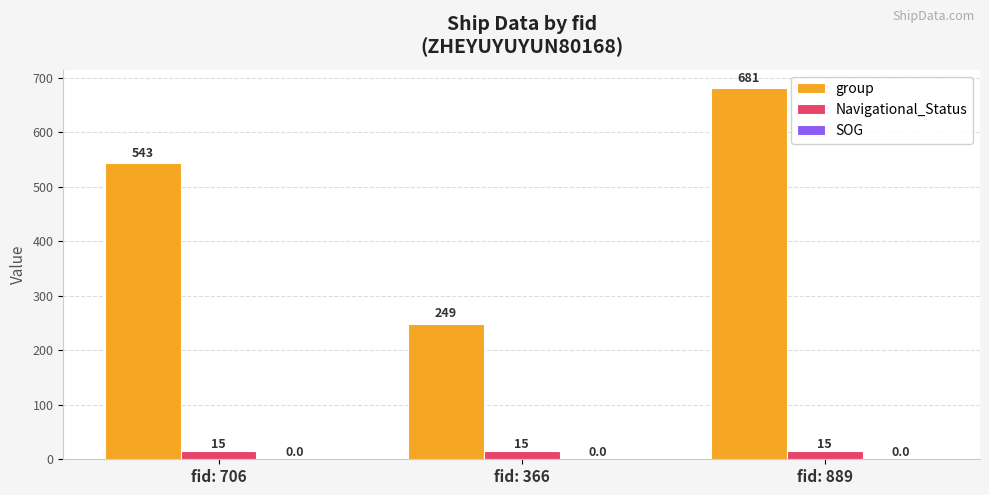

Rank the categories by group value from lowest to highest.

fid: 366, fid: 706, fid: 889